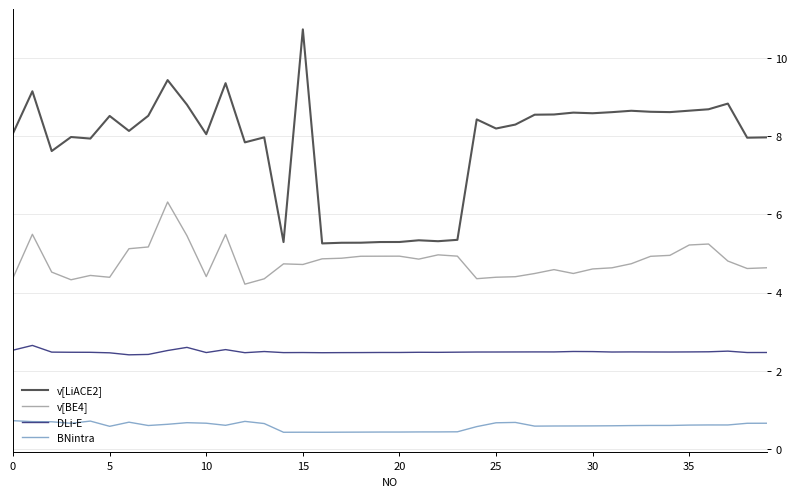

Which series has the largest total across all categories?

v[LiACE2]